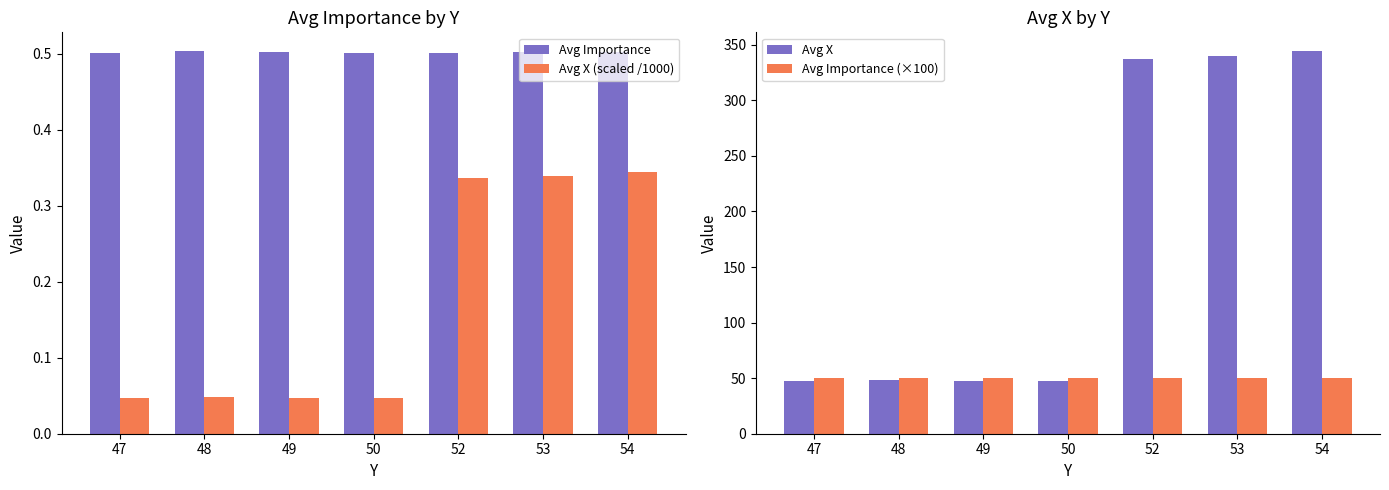

Reading left to right, extract all data points from this chart.

Avg Importance: 0.5	0.5	0.5	0.5	0.5	0.5	0.5
Avg X (scaled /1000): 0.0	0.0	0.0	0.0	0.3	0.3	0.3
Avg X: 47.0	48.0	47.5	47.0	337.0	339.5	344.0
Avg Importance (×100): 50.1	50.3	50.2	50.0	50.1	50.2	50.2